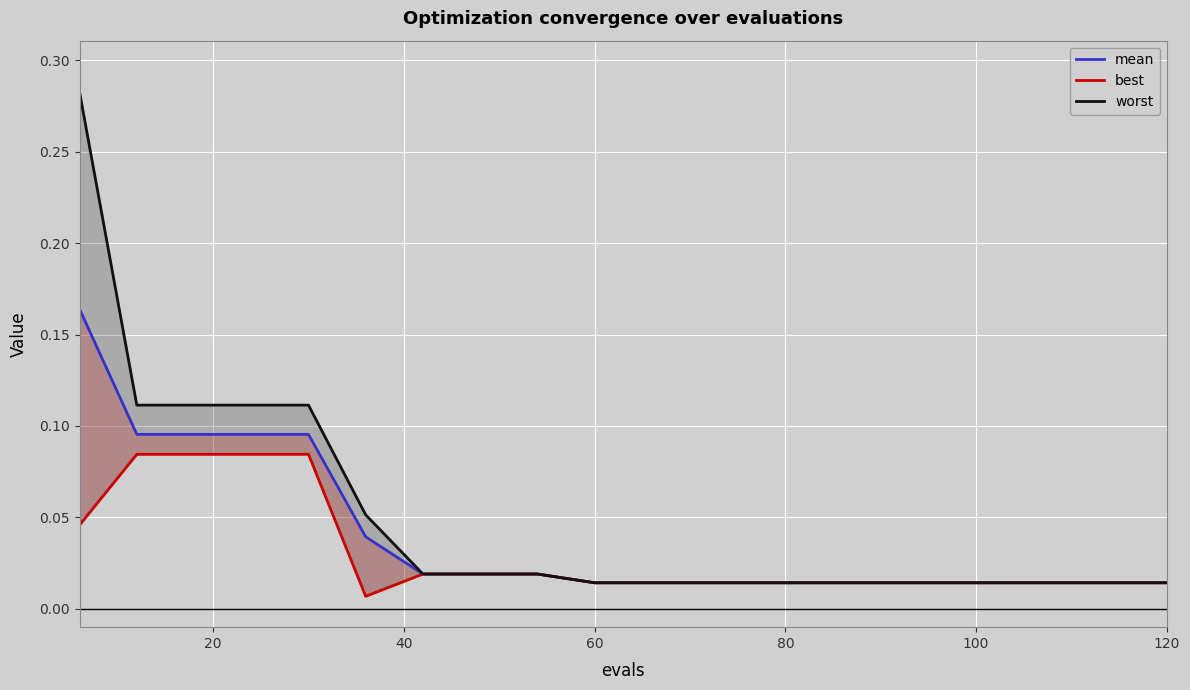

True or false: best and worst intersect in this chart.

False